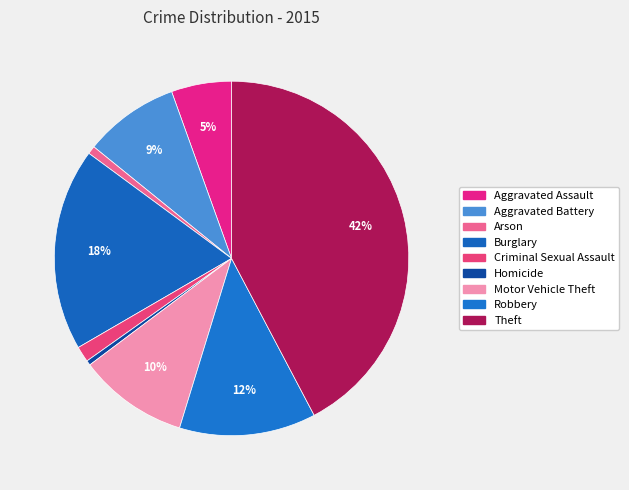

How many slices are in this pie chart?

9